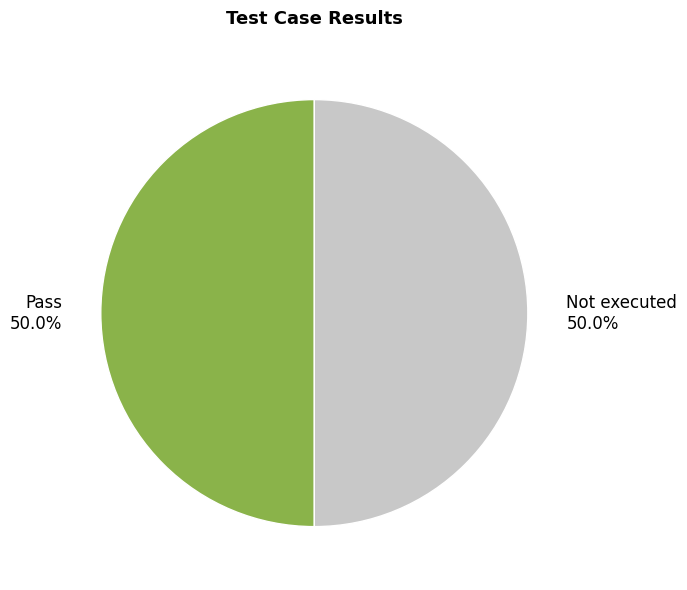

What is the ratio of the value at Pass to the value at Not executed?

1.0